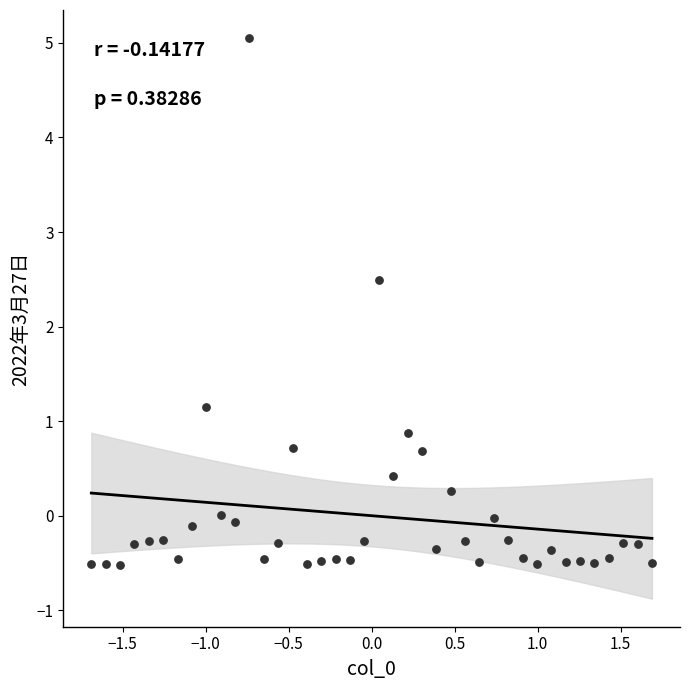

What Y value in the scatter plot is closest to 2?

2.5